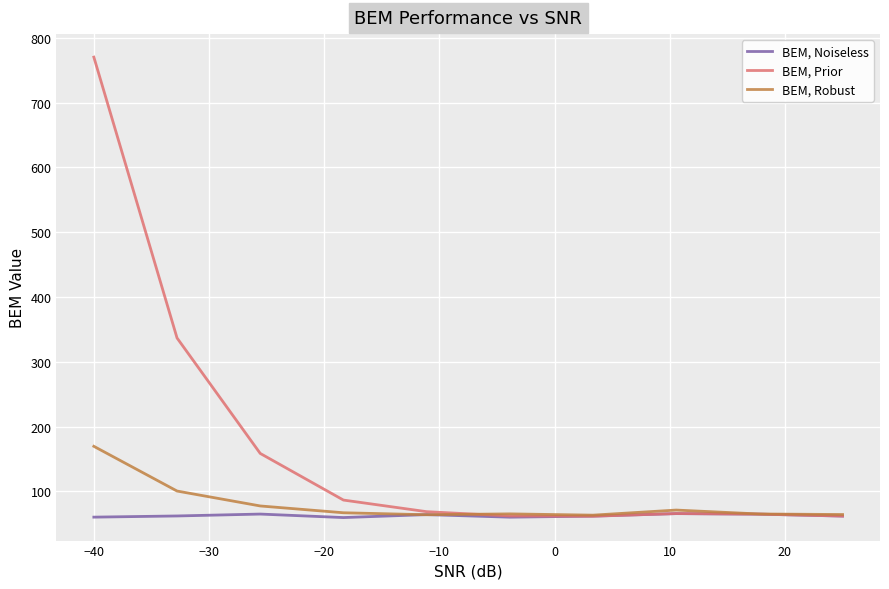

What is the maximum value shown in the chart?

770.1